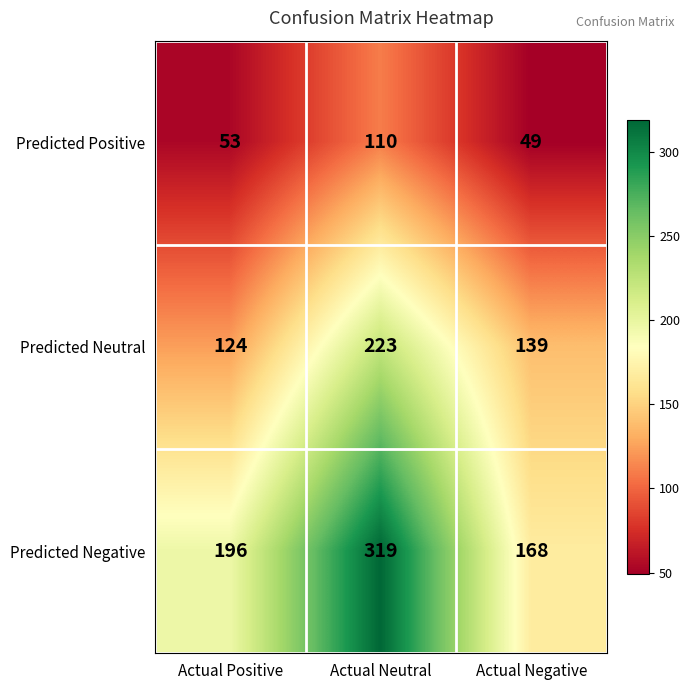

Which series has the largest range (max minus min)?

Predicted Negative